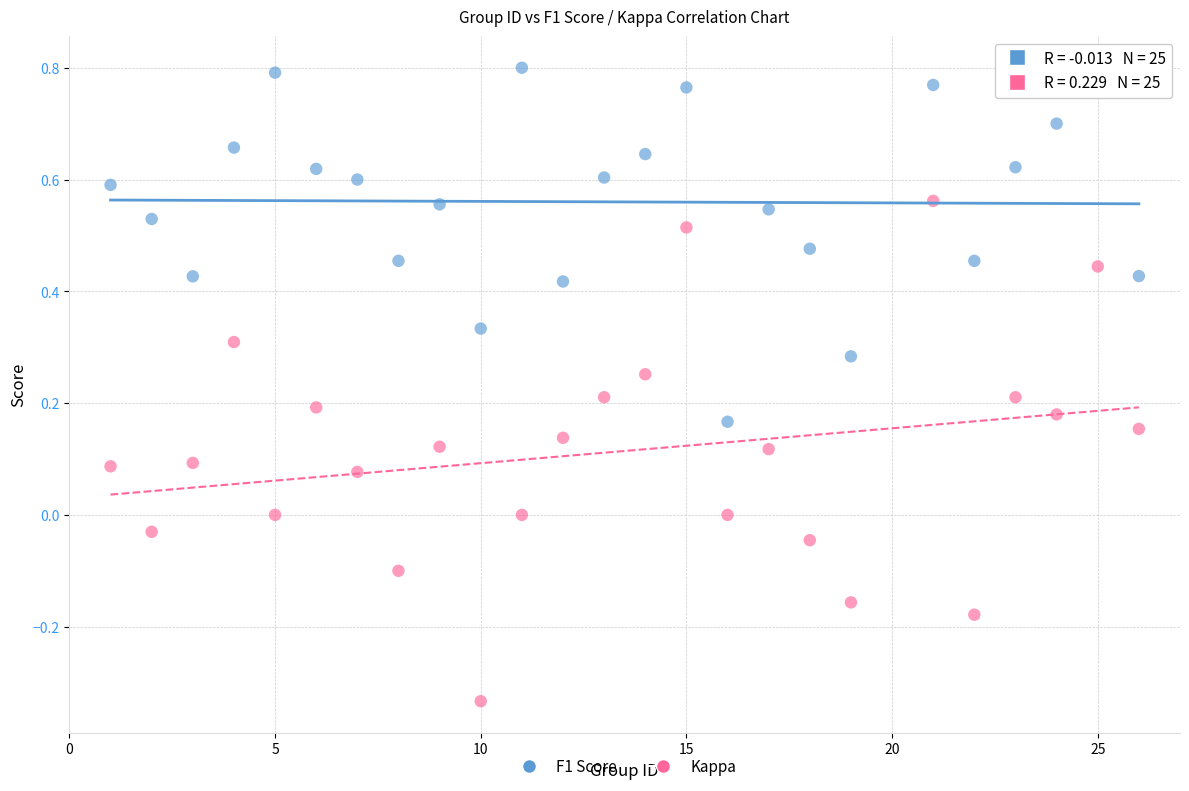

Which series reaches the maximum Y coordinate?

F1 Score